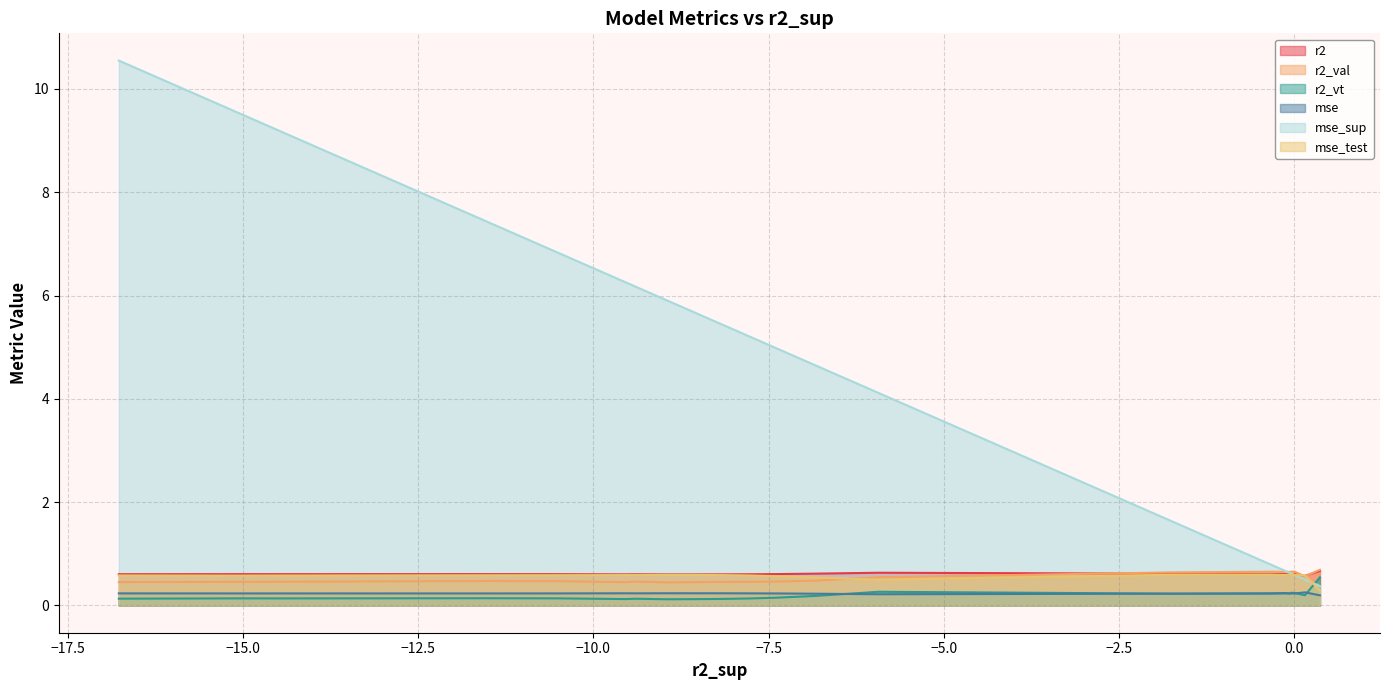

What is the highest value of the mse series?

0.3